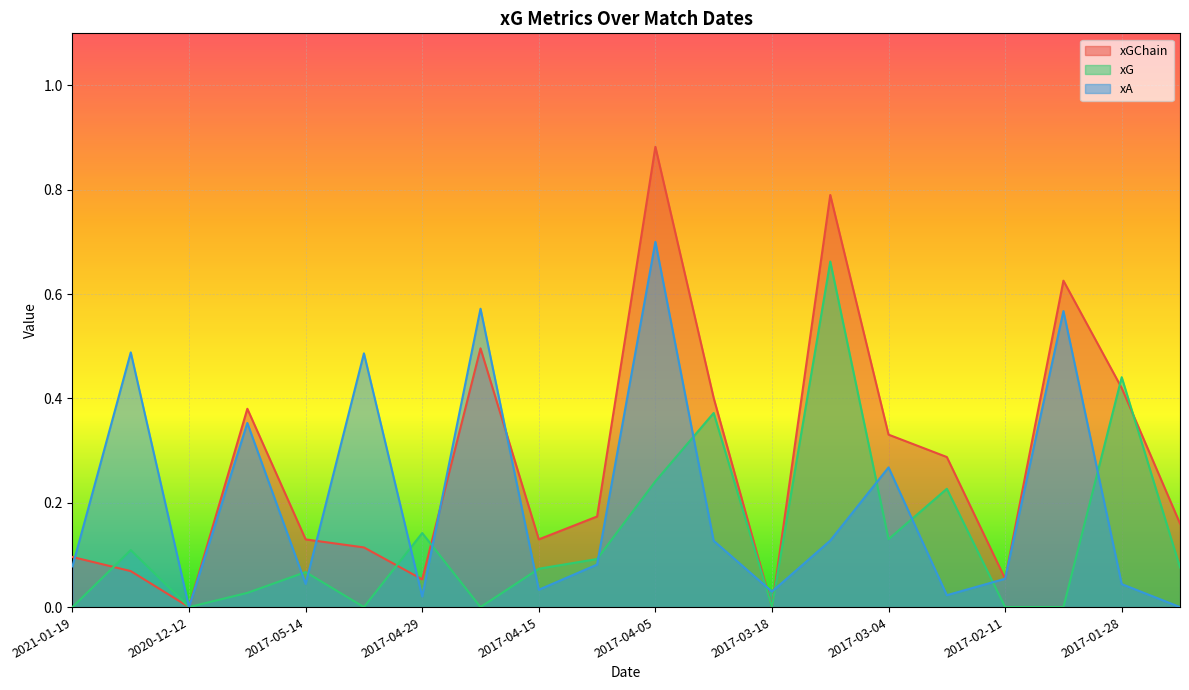

Between 2017-05-06 and 2017-01-28, which series saw the biggest shift?

xA